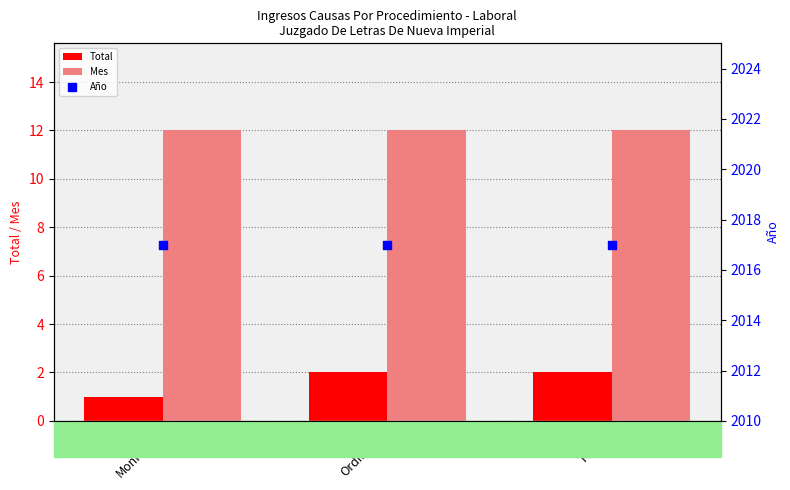

At how many categories does at least one series exceed 757?

3